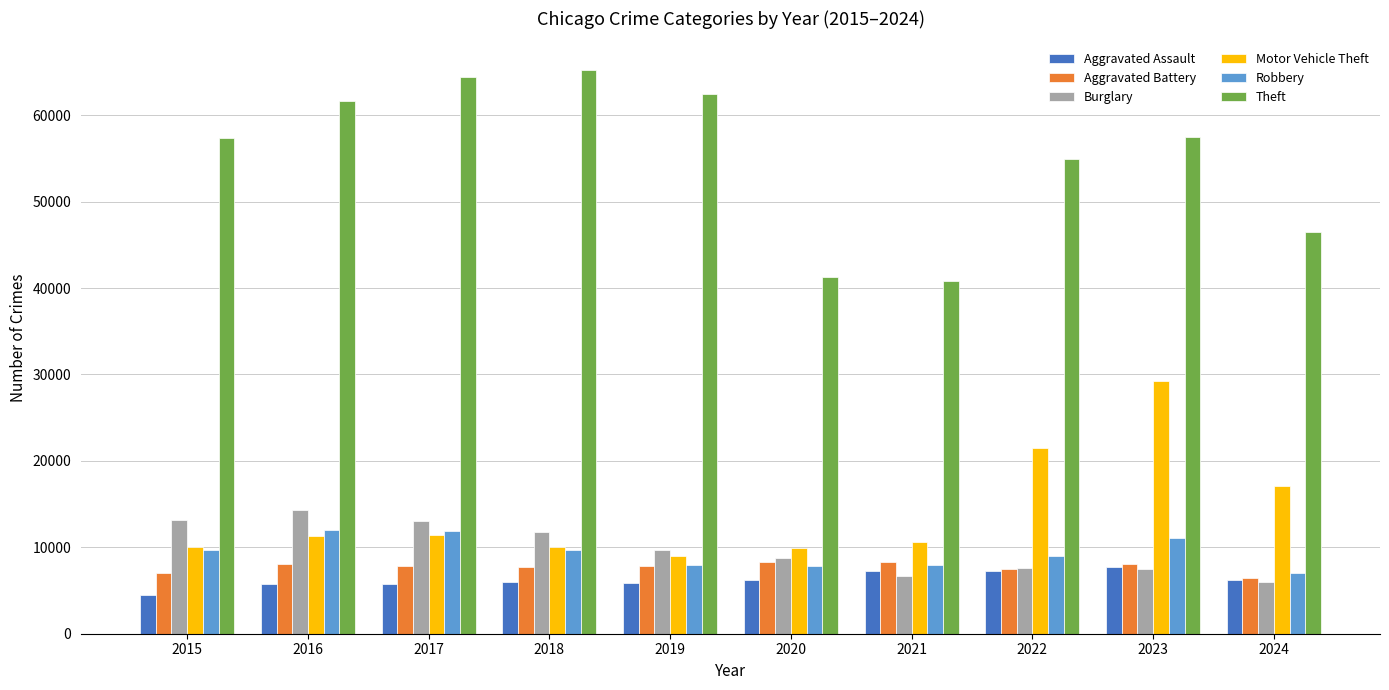

Which label corresponds to the smallest value in the chart?

2015